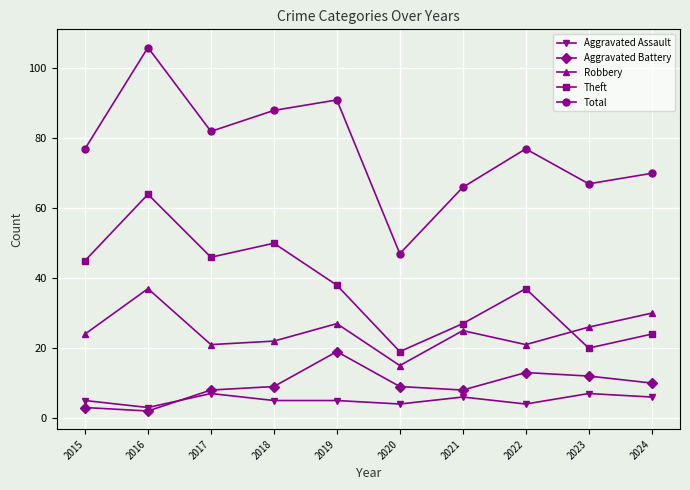

What is the value of the Robbery point at the 8th from the left?

21